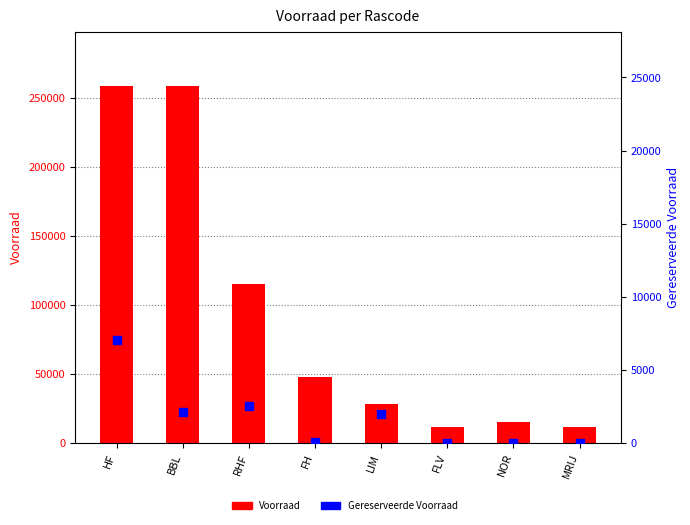

At how many categories does at least one series exceed 70688?

3